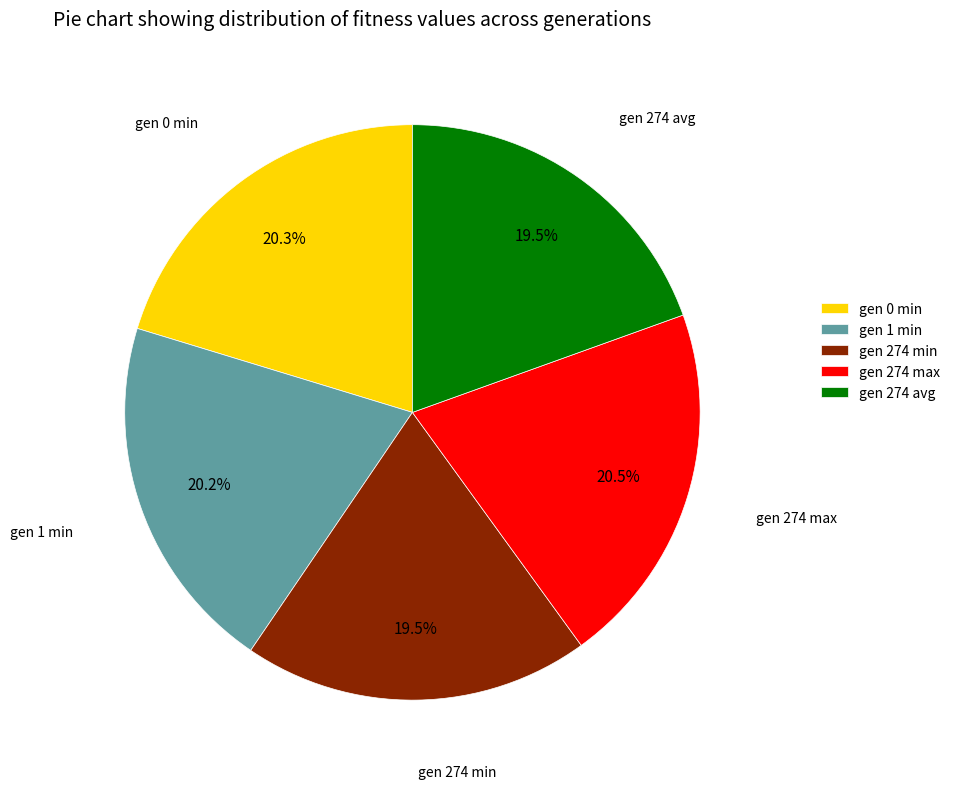

To the nearest percent, what is the difference between the gen 274 min and gen 1 min slice percentages?

1%